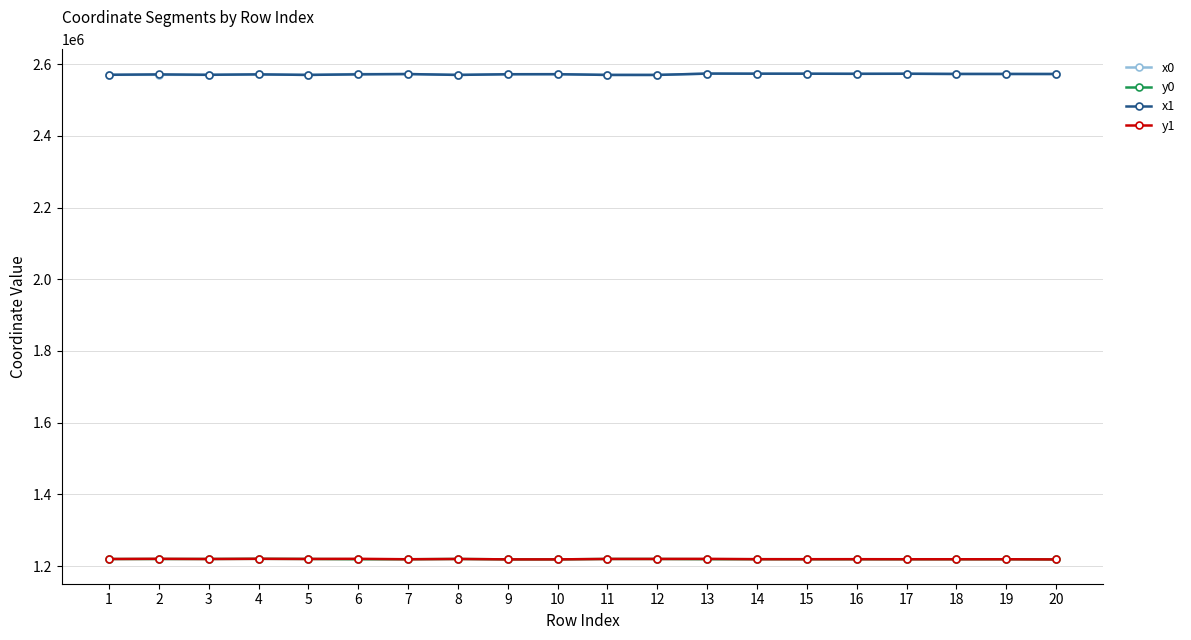

What is the maximum value for y1?

1220069.1